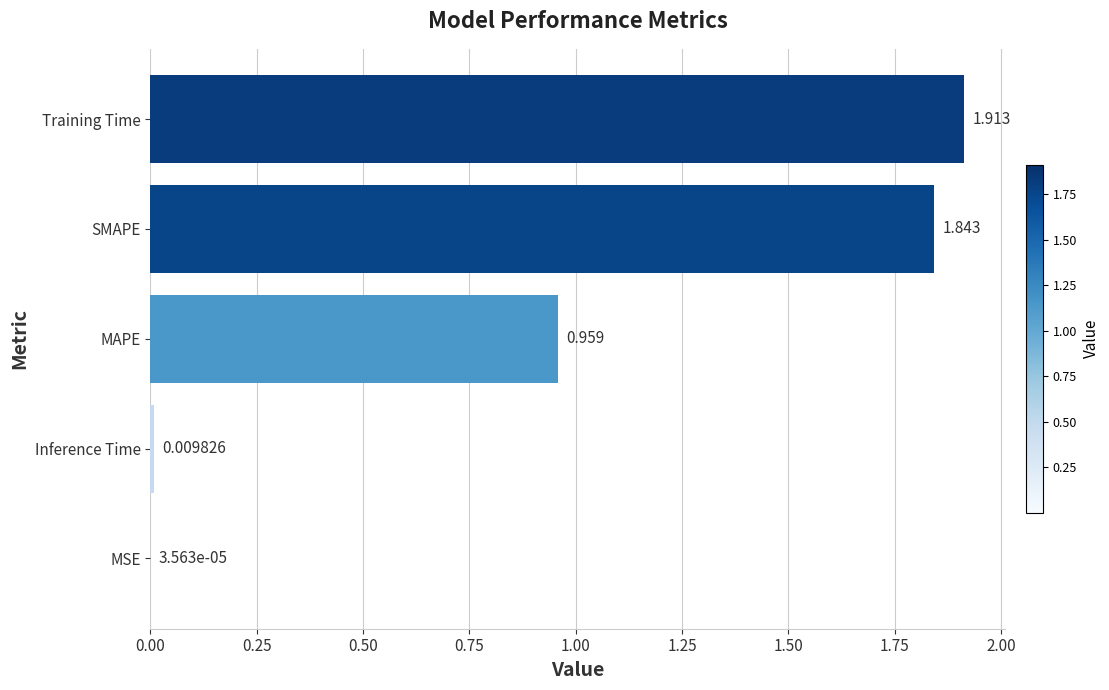

Between SMAPE and MSE, which is larger?

SMAPE